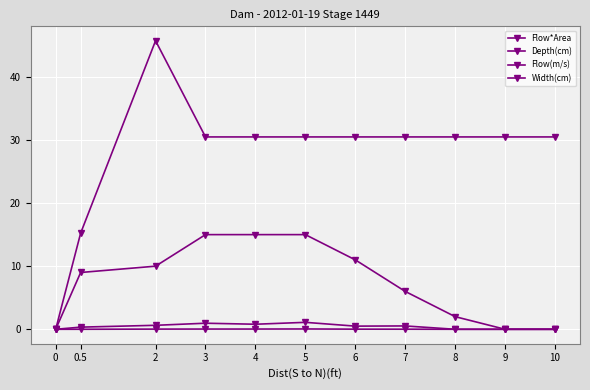

At which category does Flow*Area reach its first local peak?

5